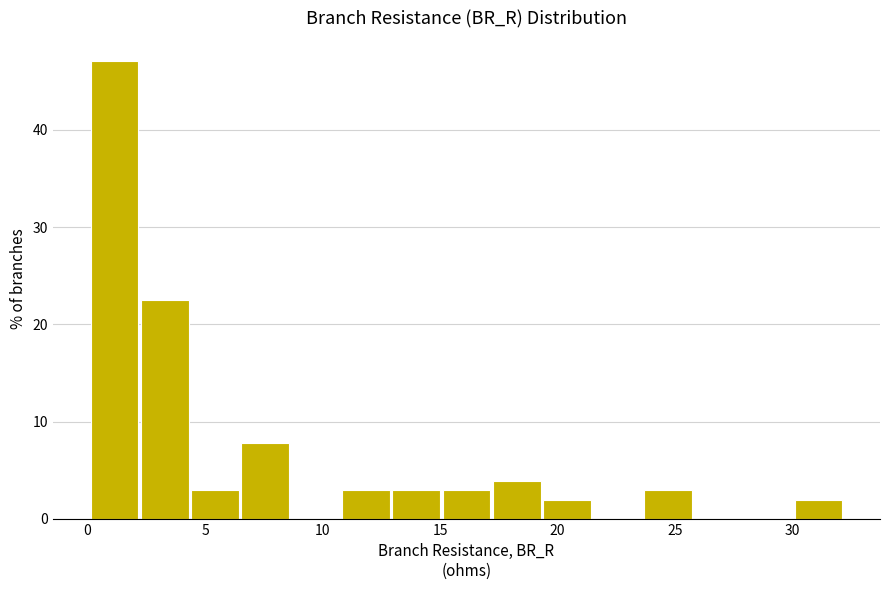

Over which range of the x-axis is the bar tallest?

0.0 to 2.5